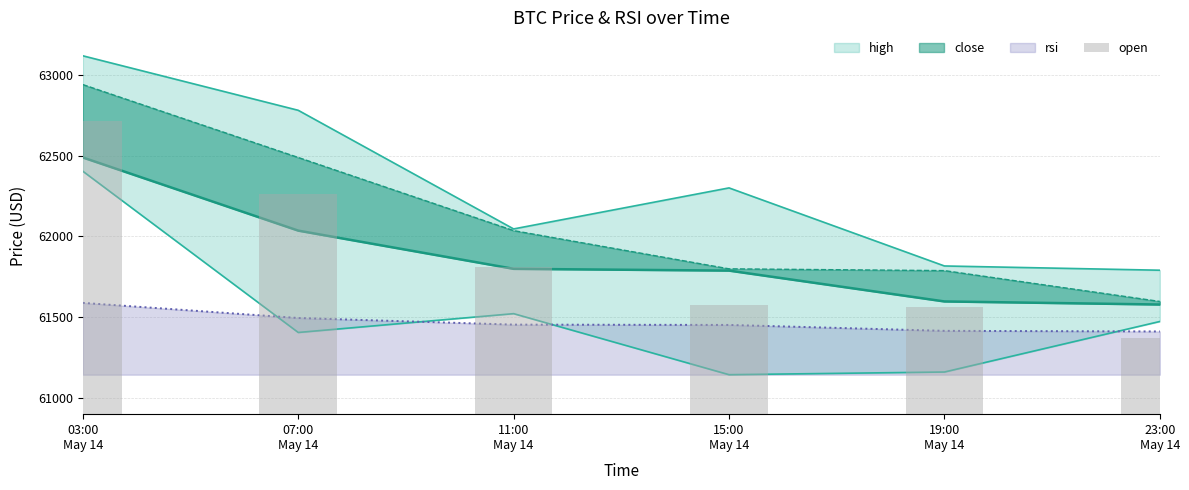

What is the value of the 1st bar from the left?

1817.1